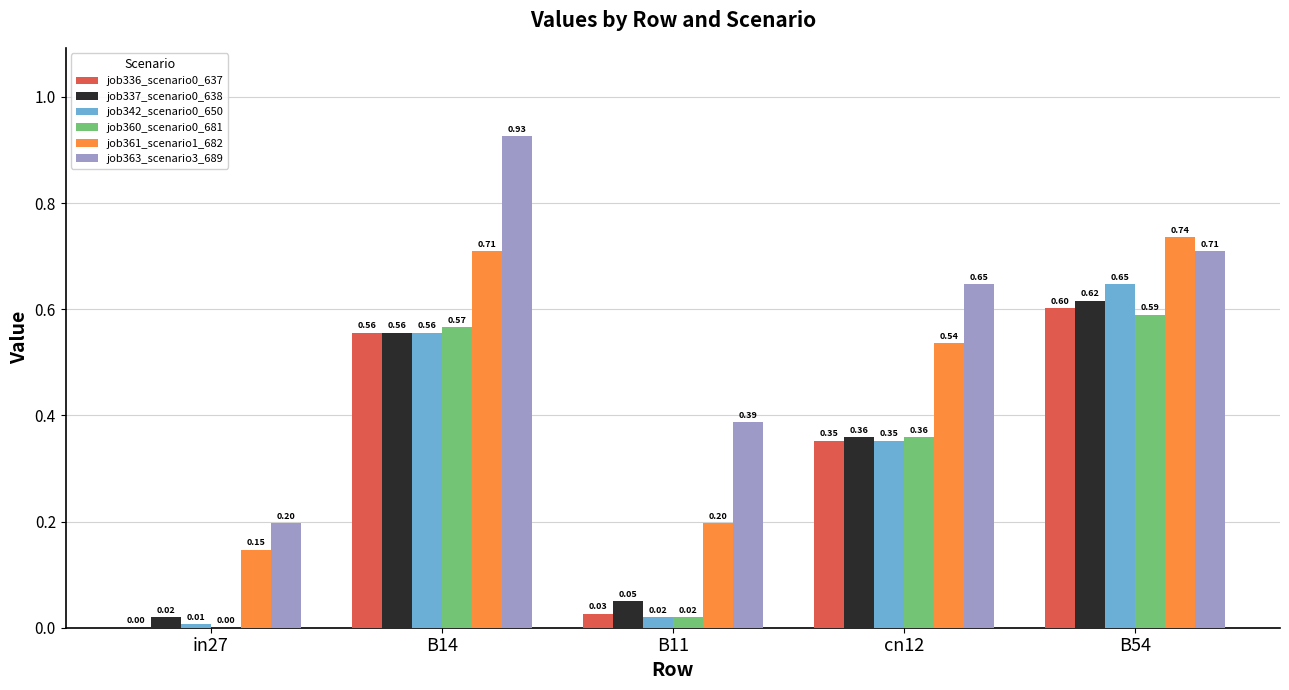

What is the sum of all job337_scenario0_638 values?

1.6